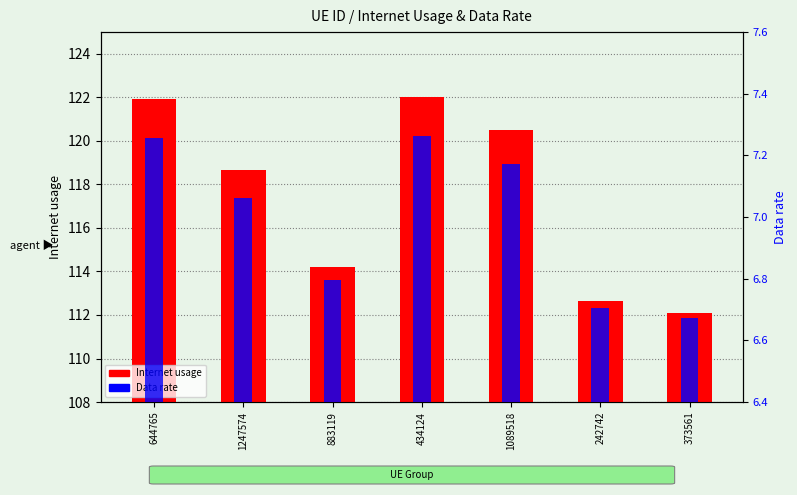

Which category has the highest value across all series?

434124